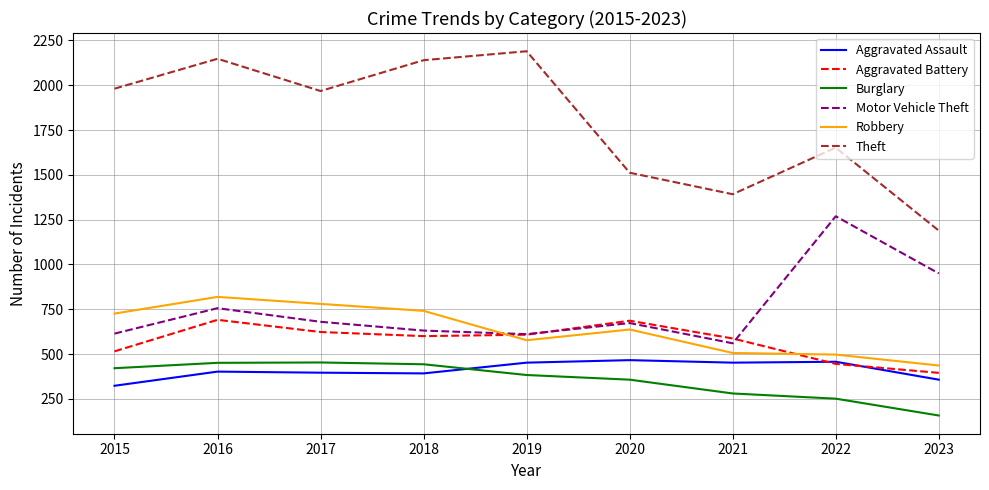

True or false: Robbery and Aggravated Battery intersect in this chart.

True